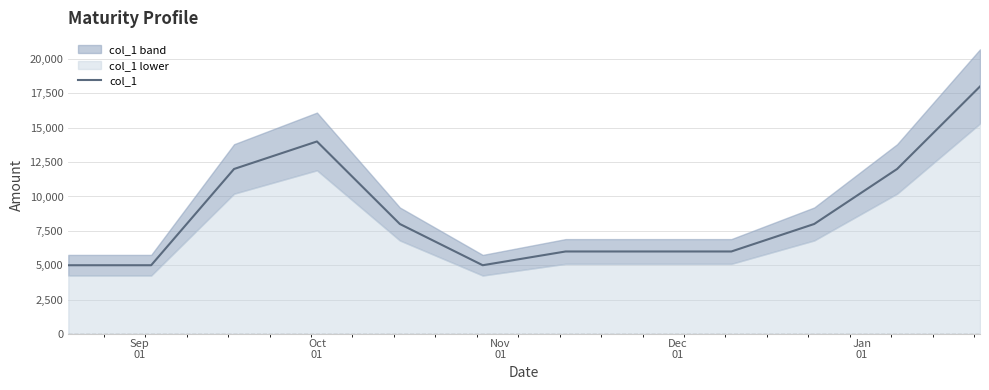

How many lines are shown in the chart?

1